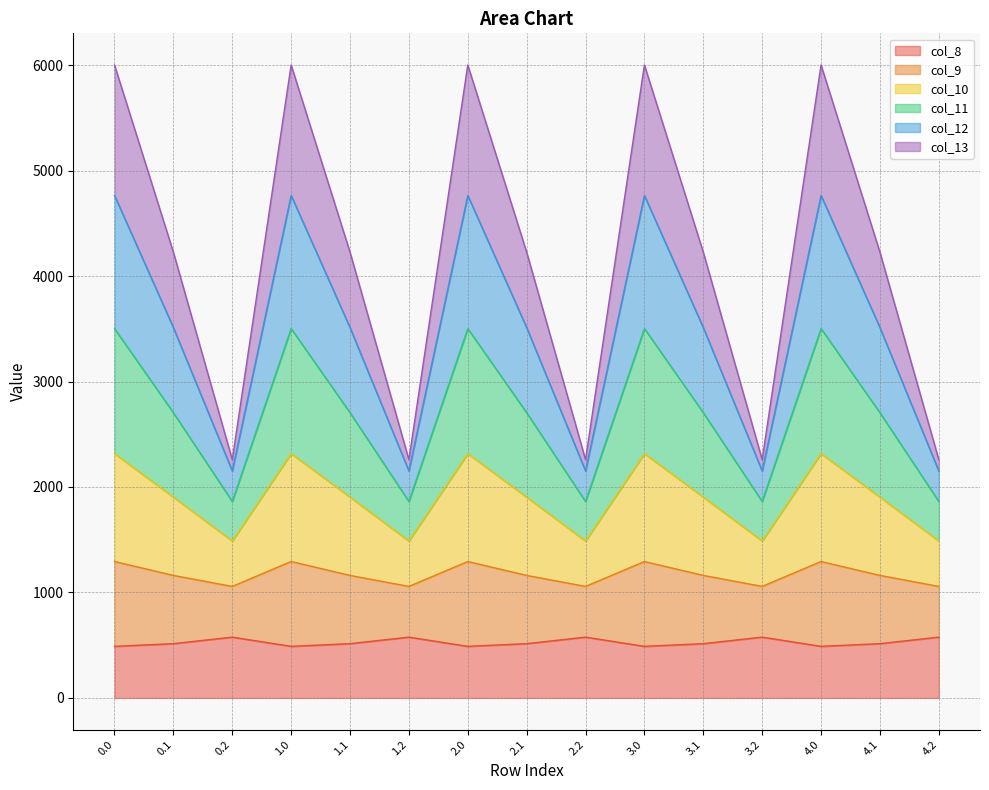

Between 4.1 and 0.2, which is larger?

0.2